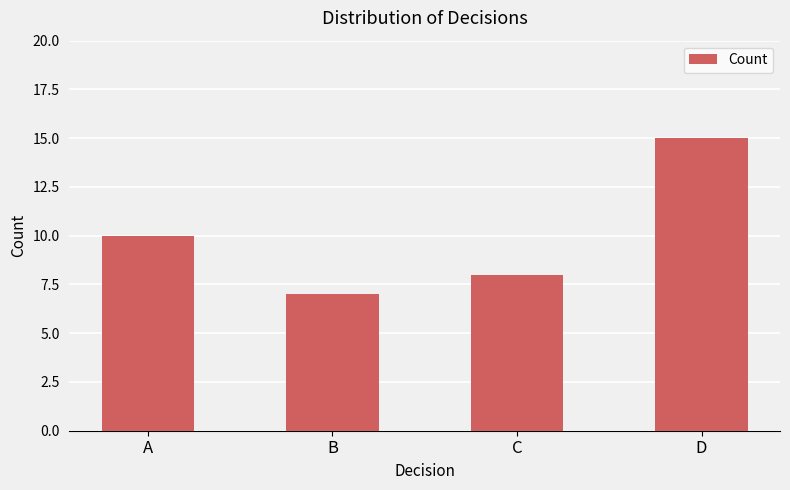

Reading left to right, extract all data points from this chart.

A=10	B=7	C=8	D=15